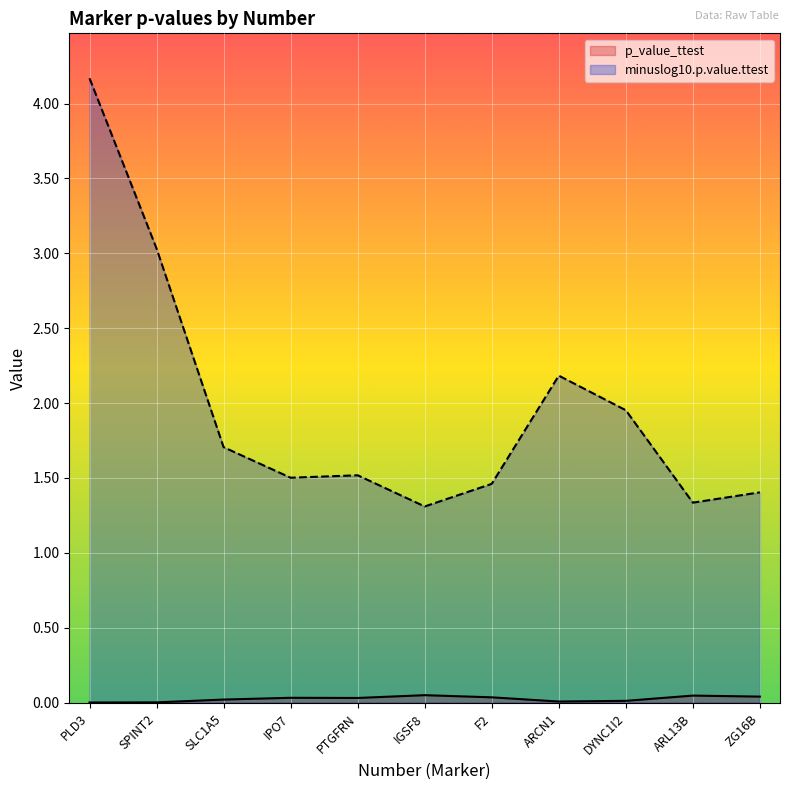

What is the approximate value of minuslog10.p.value.ttest at ARCN1?

2.2